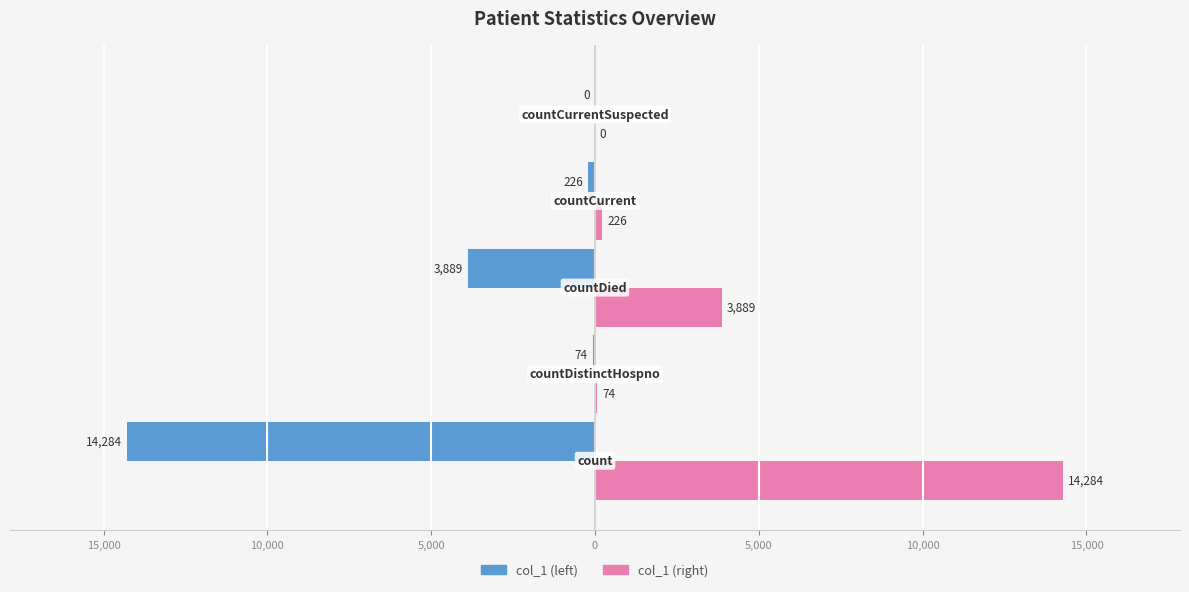

At how many categories does at least one series exceed 7789?

1